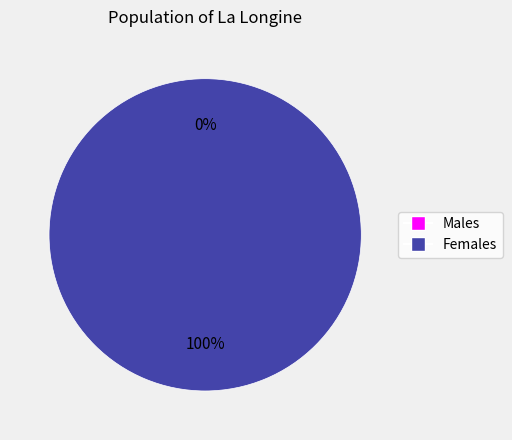

To the nearest percent, what is the difference between the 1594829570 and 1583774332 slice percentages?

100%